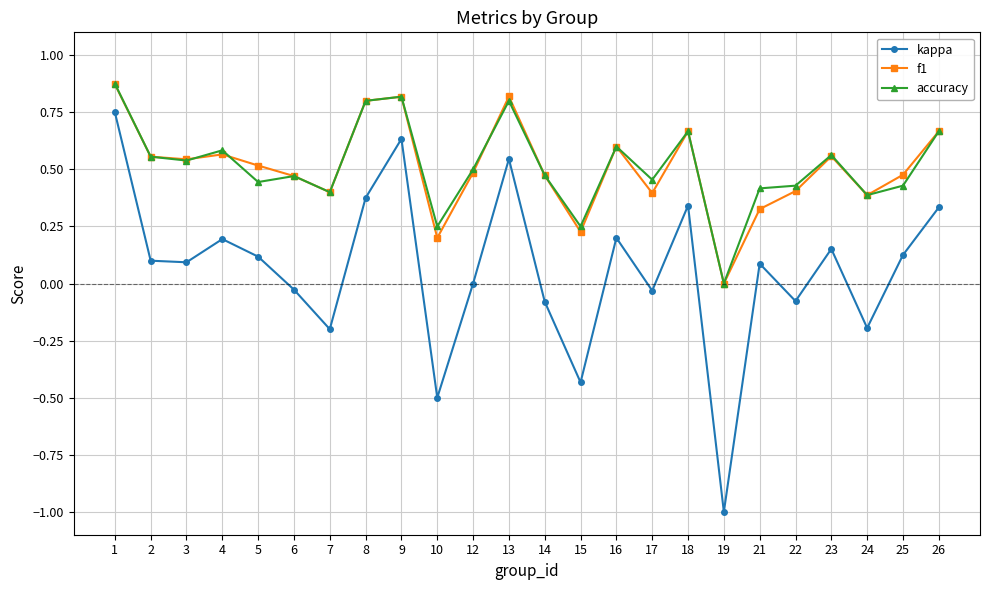

Where is the first local maximum for kappa?

4